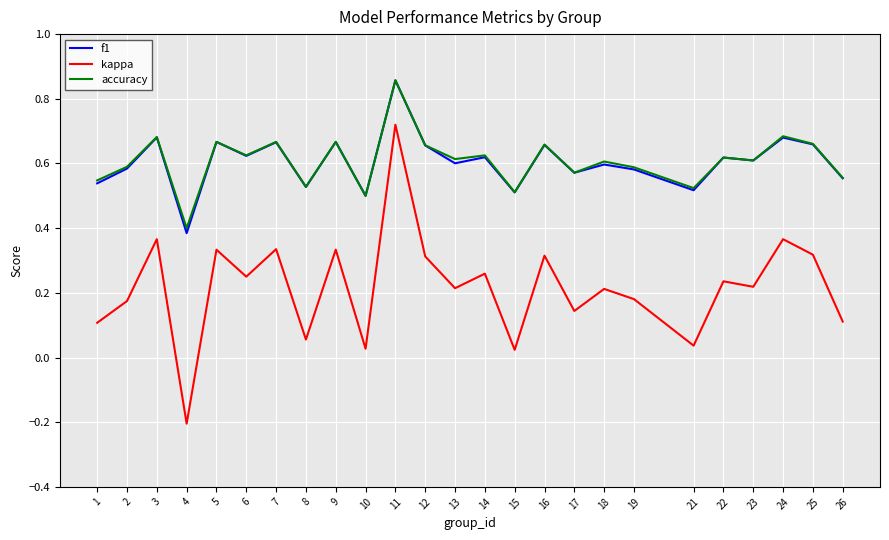

At which category does f1 reach its first local valley?

4